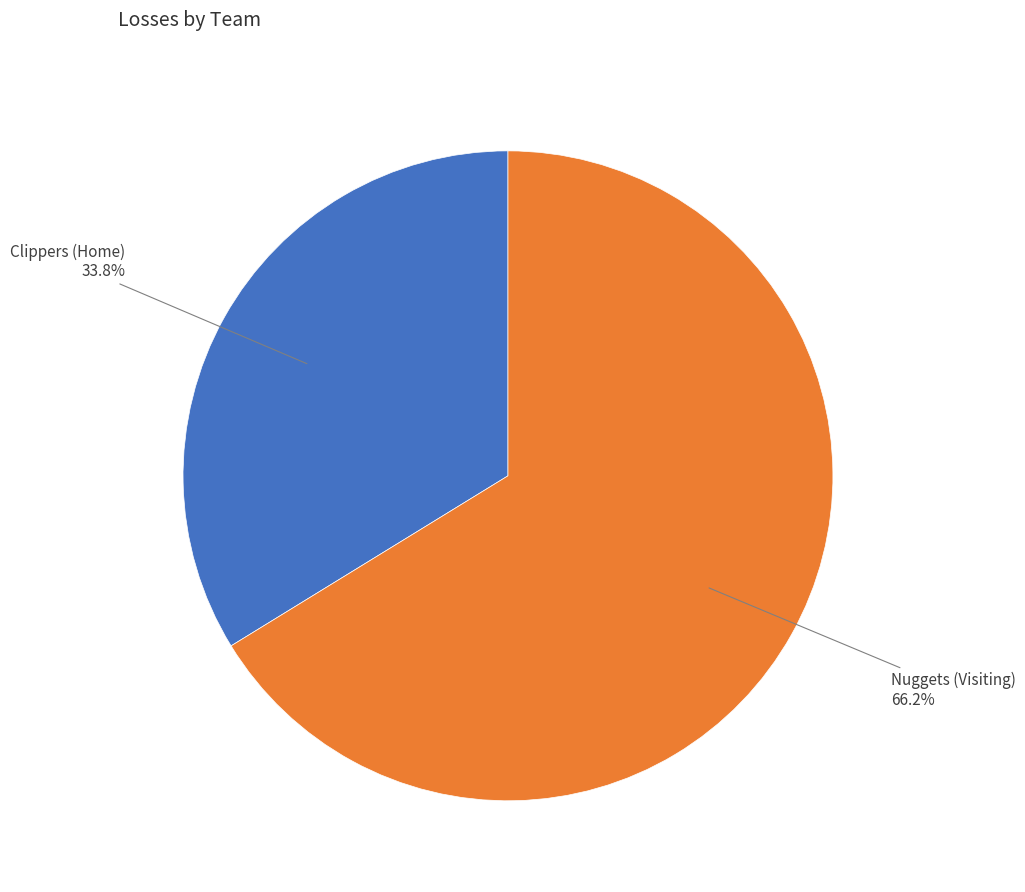

How much of the chart is everything except Clippers (Home)?

66.2%